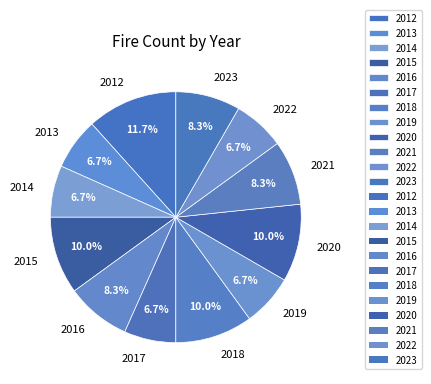

To the nearest percent, what is the difference between the 2014 and 2018 slice percentages?

3%